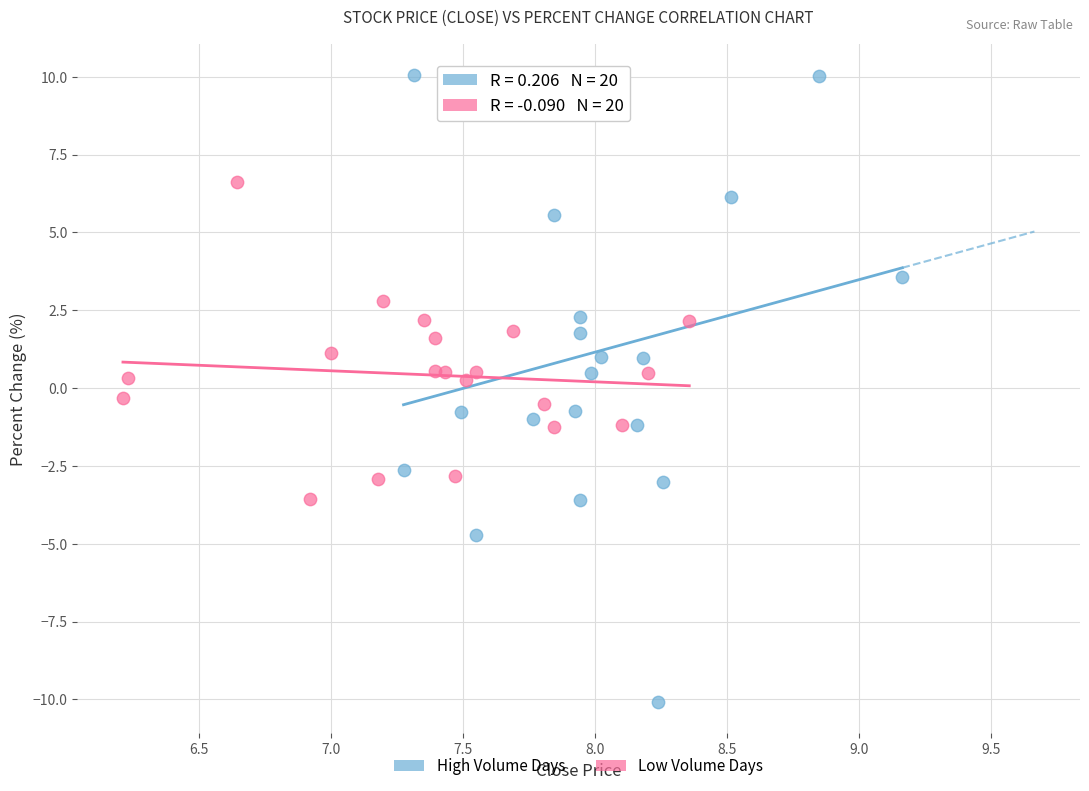

Which series reaches the maximum Y coordinate?

High Volume Days